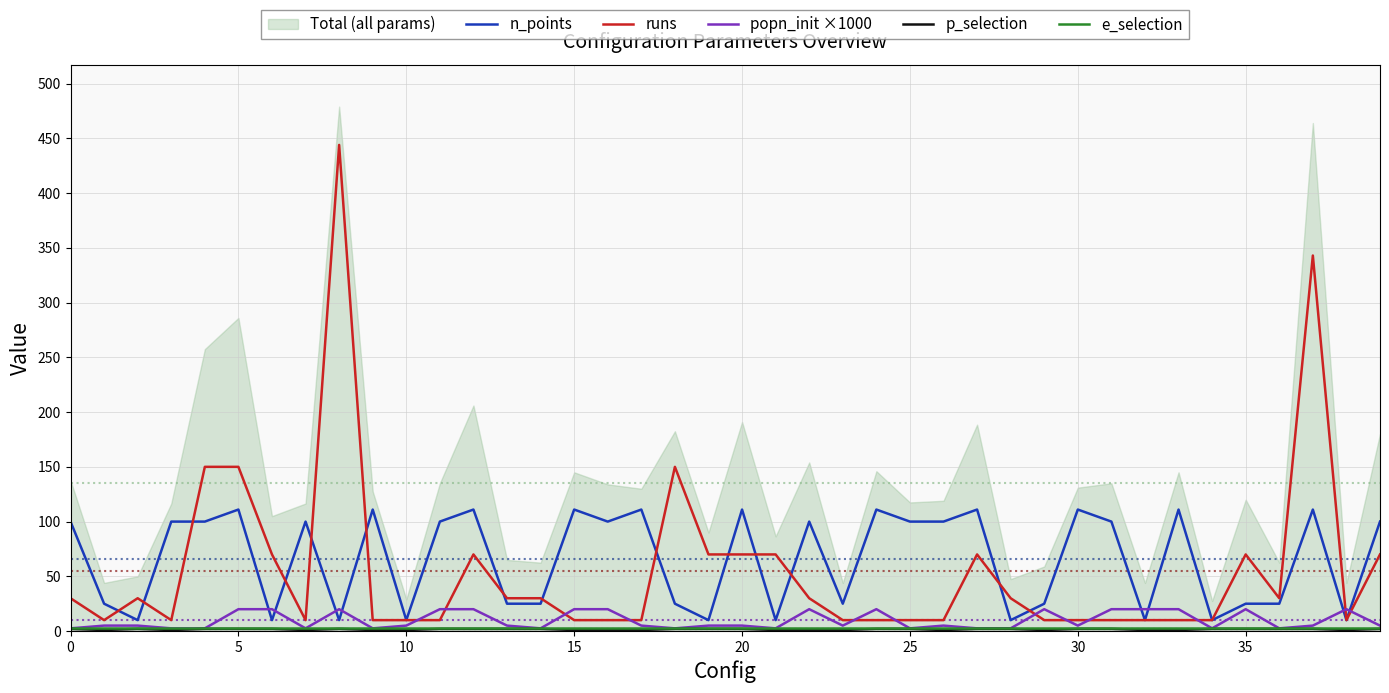

What is the maximum value for n_points?

111.0